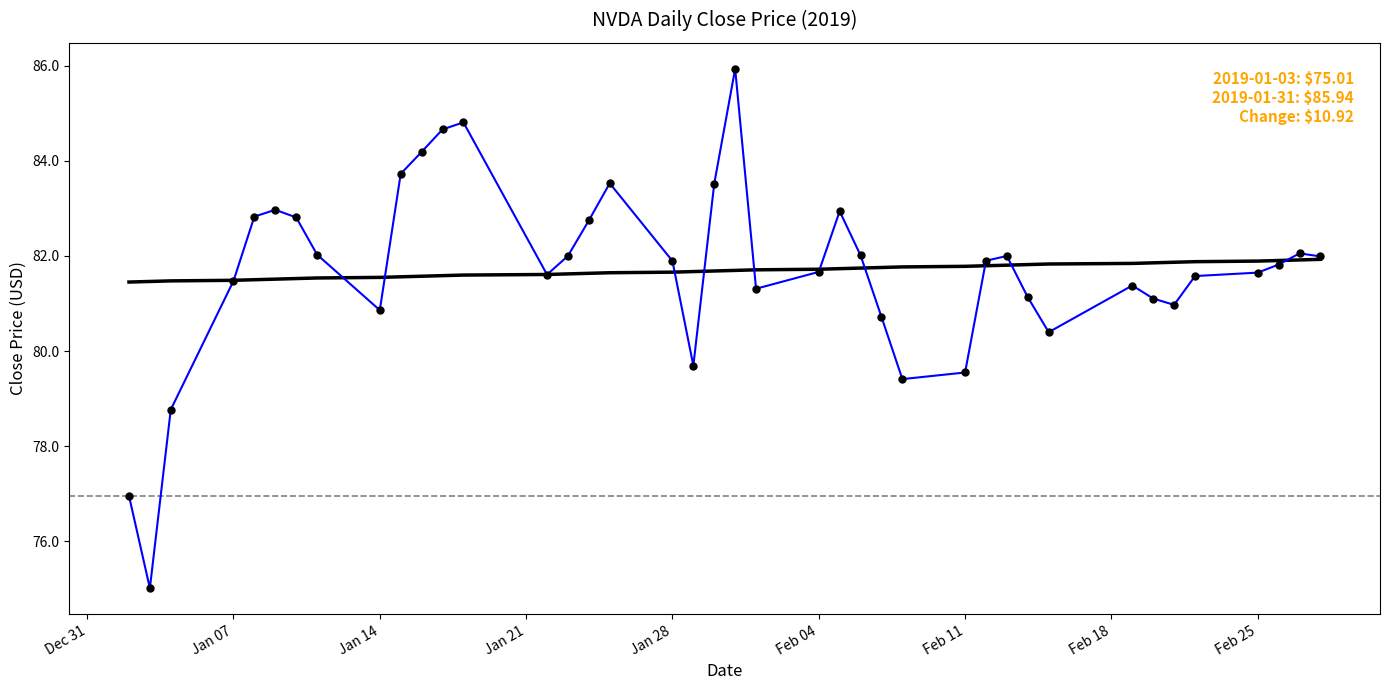

What is the smallest value displayed?

75.0